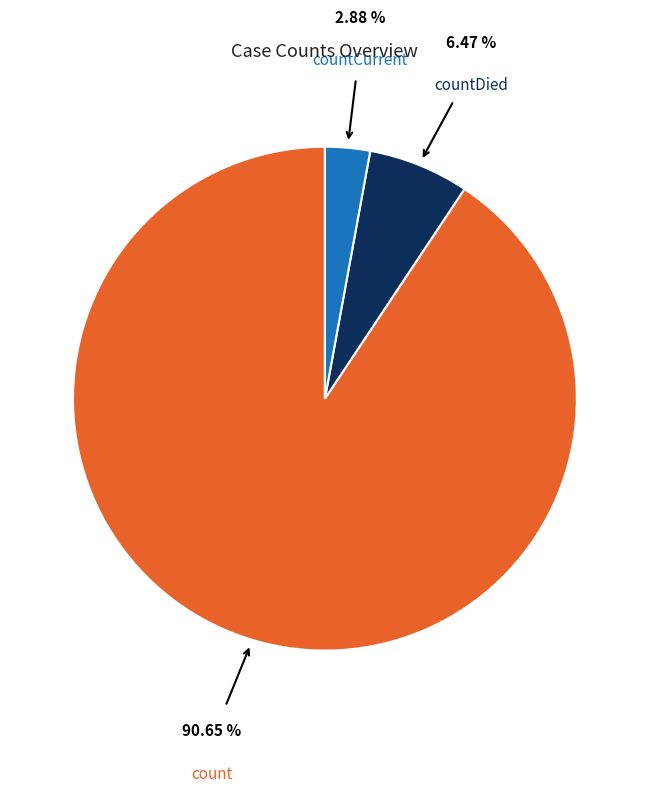

Is there a majority slice in this chart?

Yes